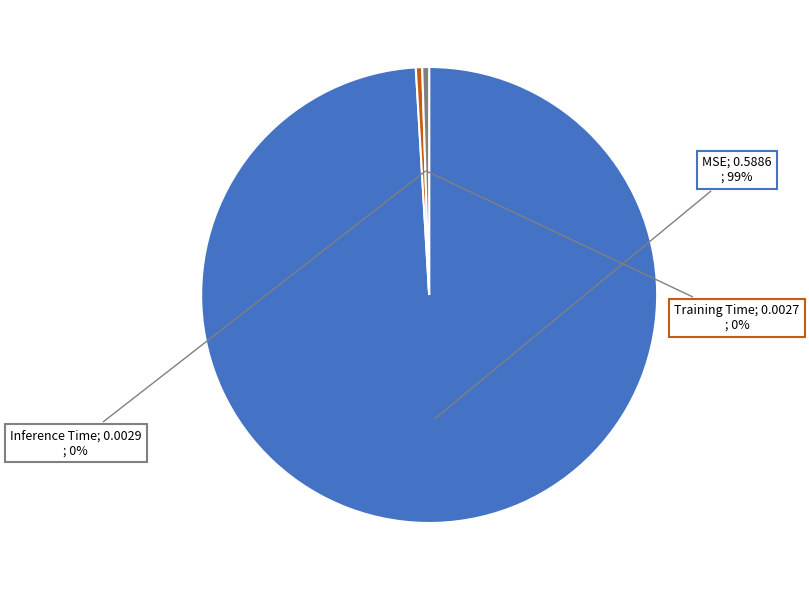

To the nearest percent, what is the average slice percentage?

33%